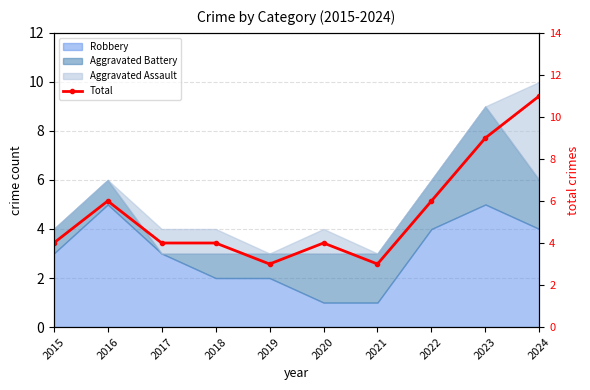

What is the sum of all values?

54